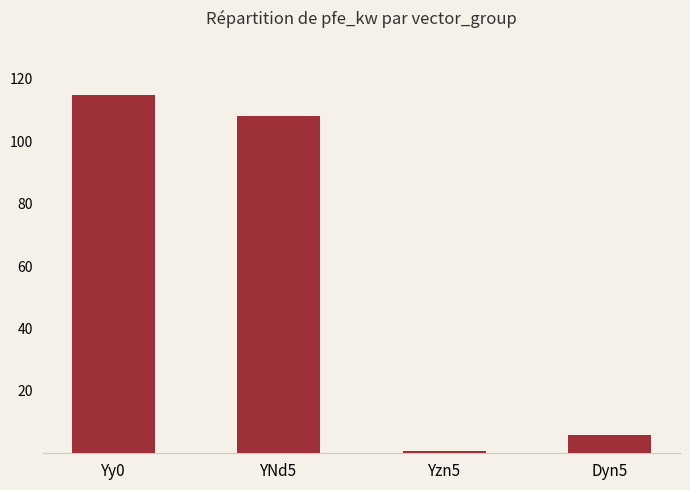

What is the value of the 3rd bar from the left?

0.8